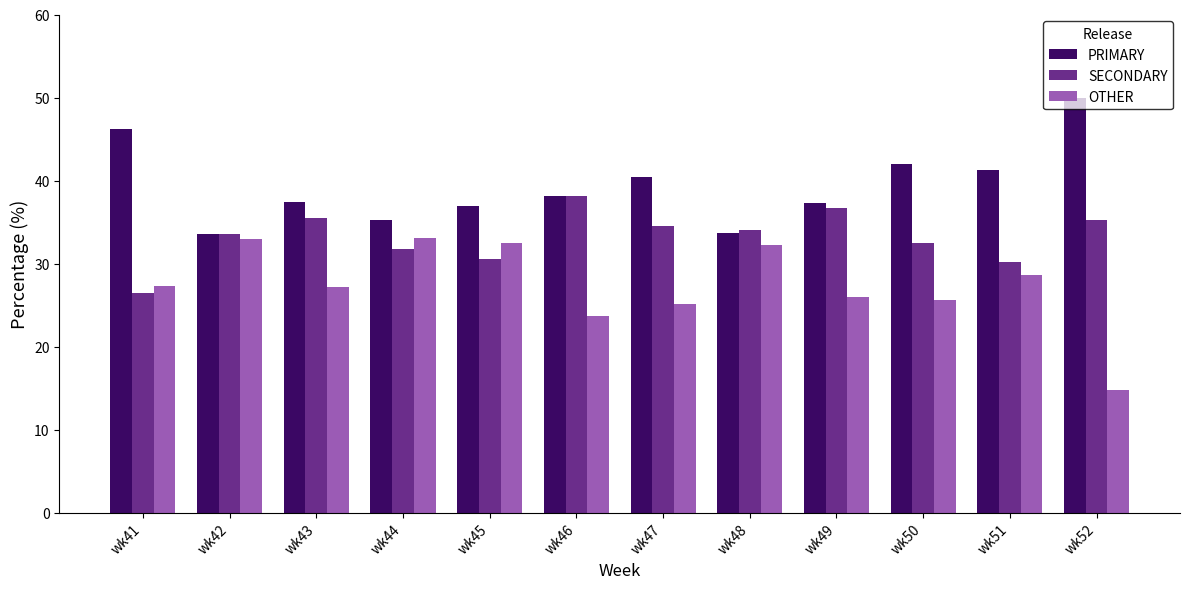

Between wk49 and wk51, which series saw the biggest shift?

SECONDARY